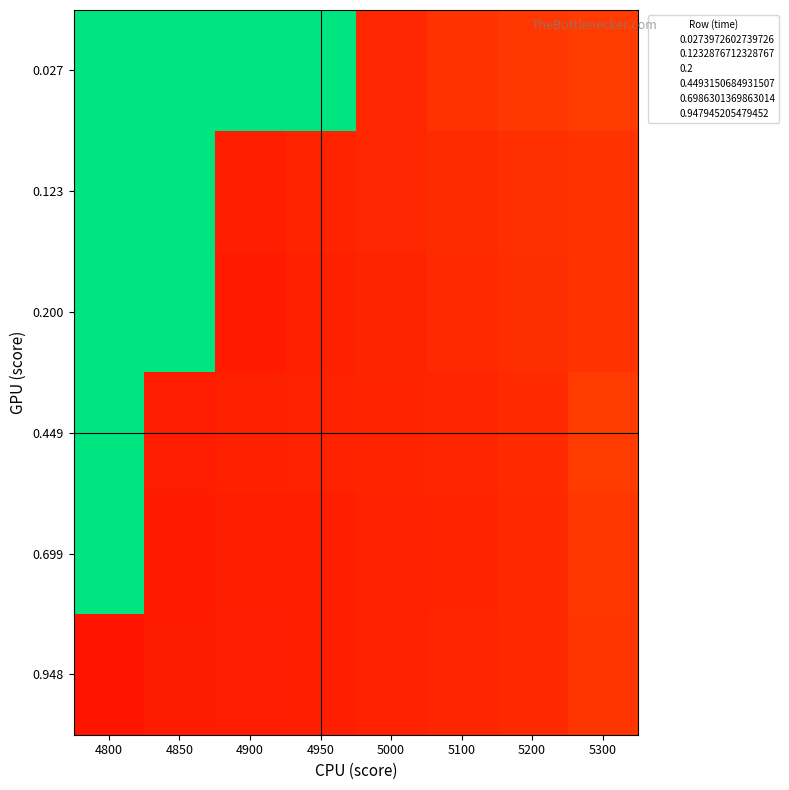

Which series has the largest range (max minus min)?

0.200